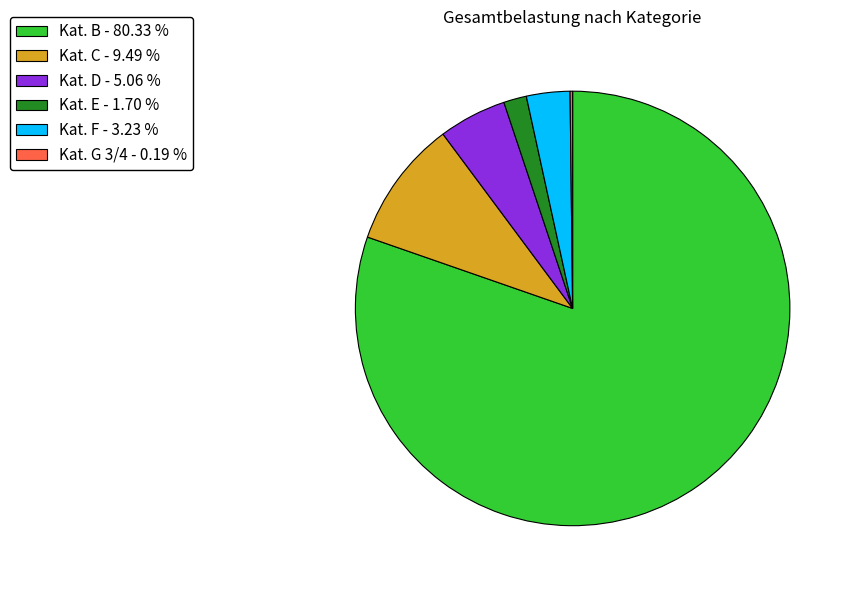

What is the majority slice?

Kat. B - 80.33 %